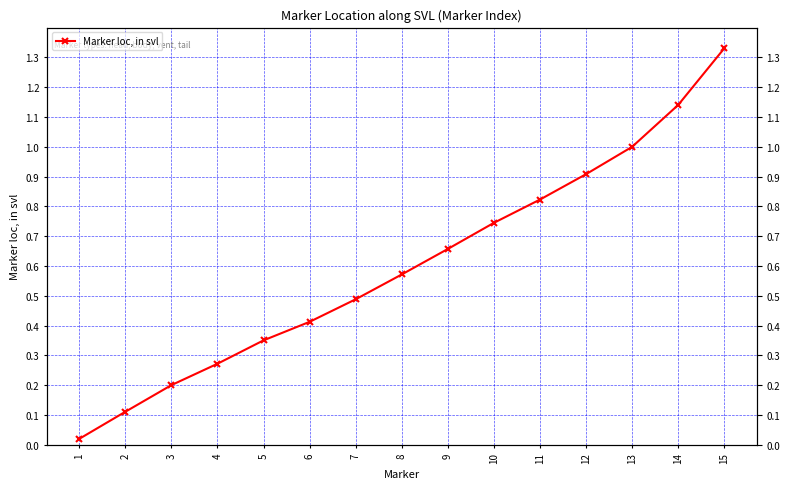

The chart shows a value of 0.3 at 7. True or false?

False